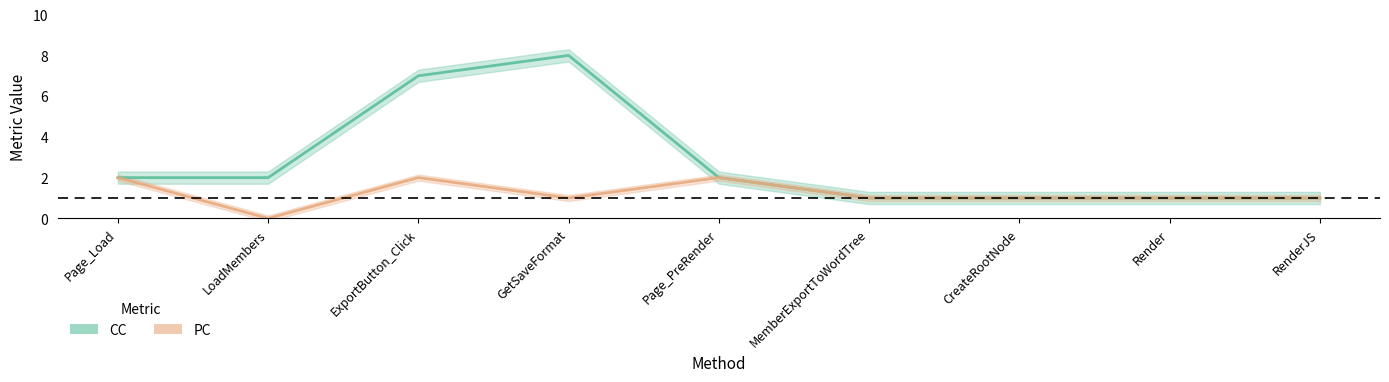

True or false: PC has more than 0 interior local peaks.

True